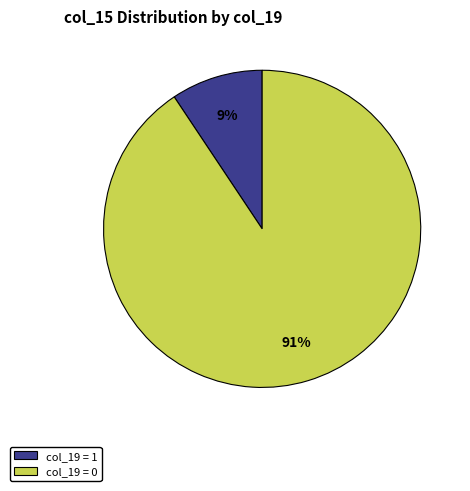

What percentage is the col_19 = 1 slice, to the nearest percent?

9%